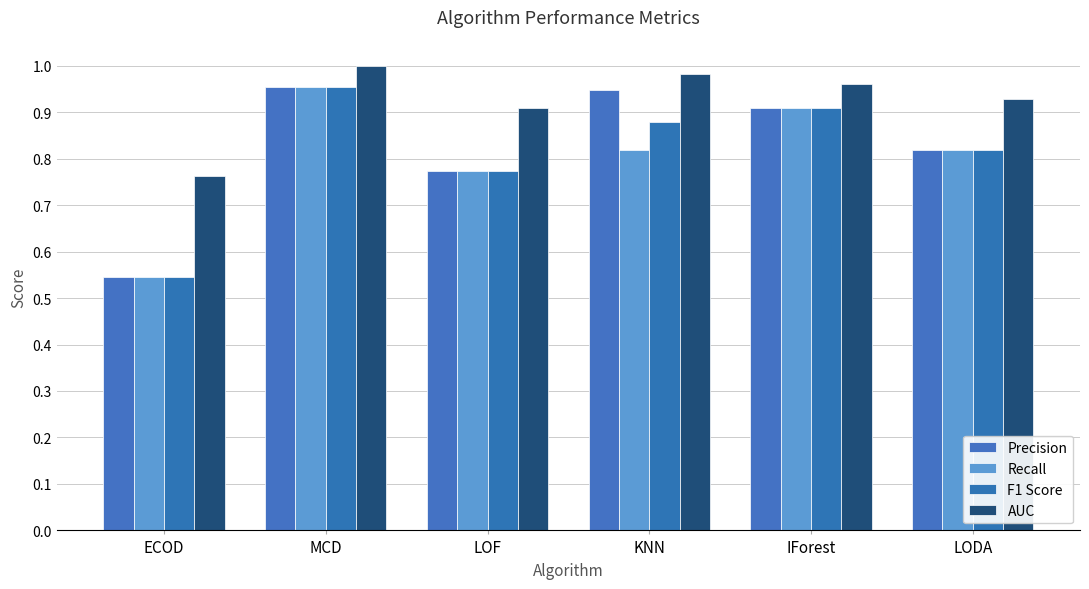

At which label is Precision closest to 0?

ECOD